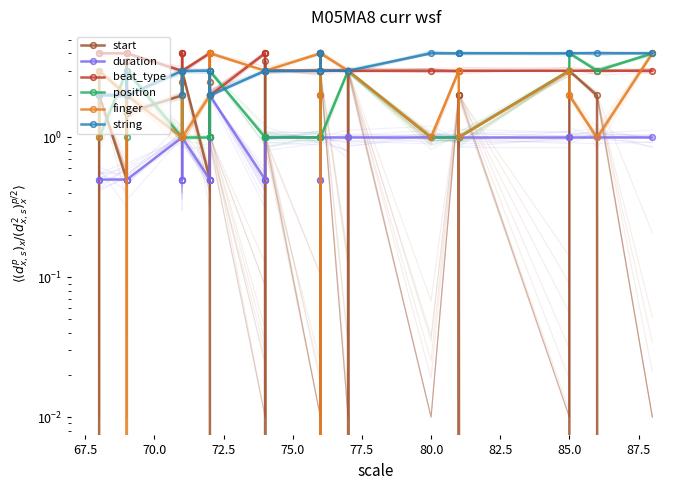

How many start values are between 0 and 2?

30